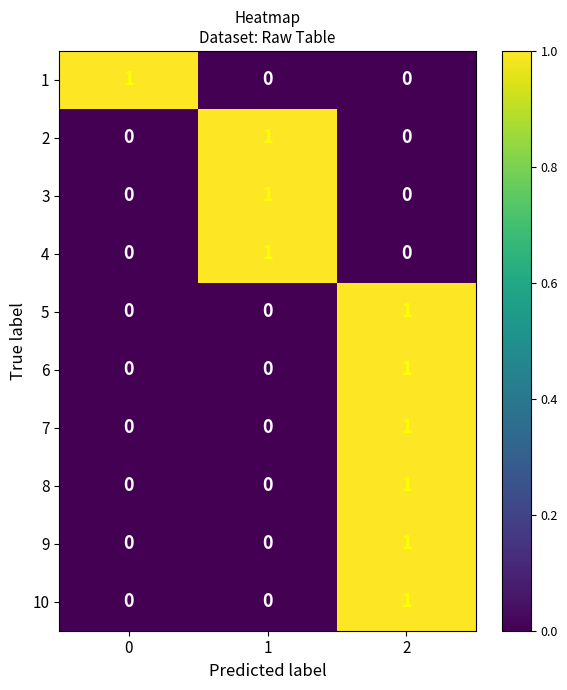

Count the number of categories in the chart.

3